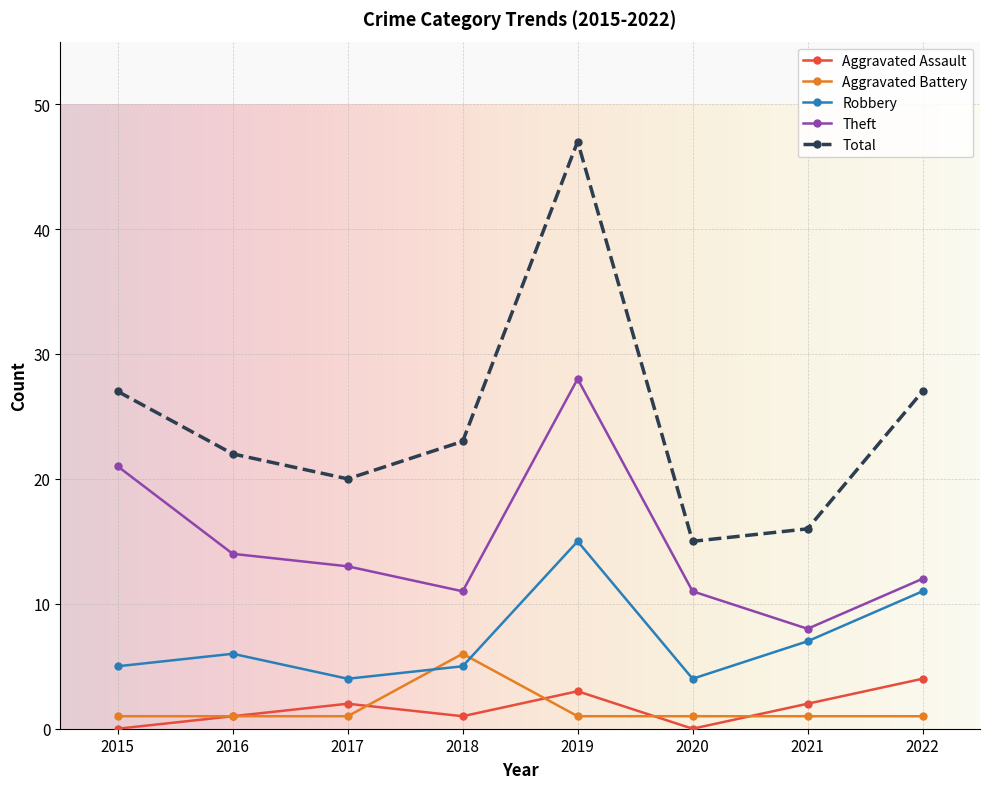

How many categories are shown in the chart?

8